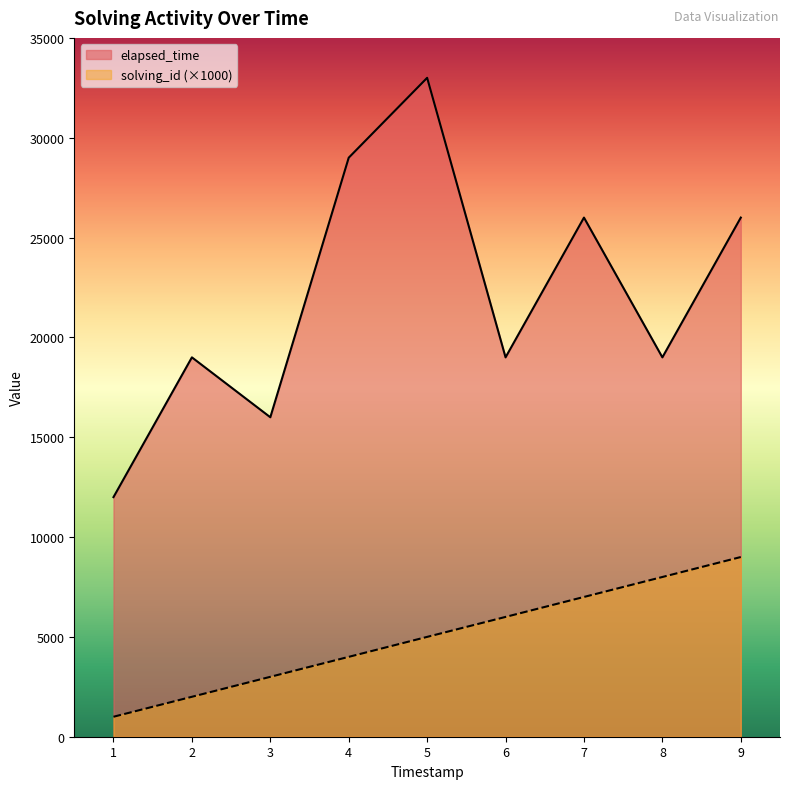

How many values in the solving_id series are below 5000?

4